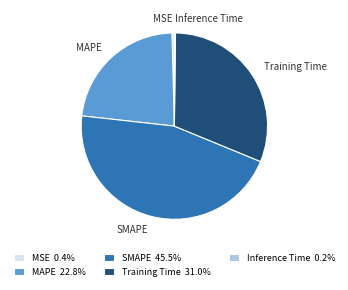

Which has a higher value, SMAPE or MAPE?

SMAPE